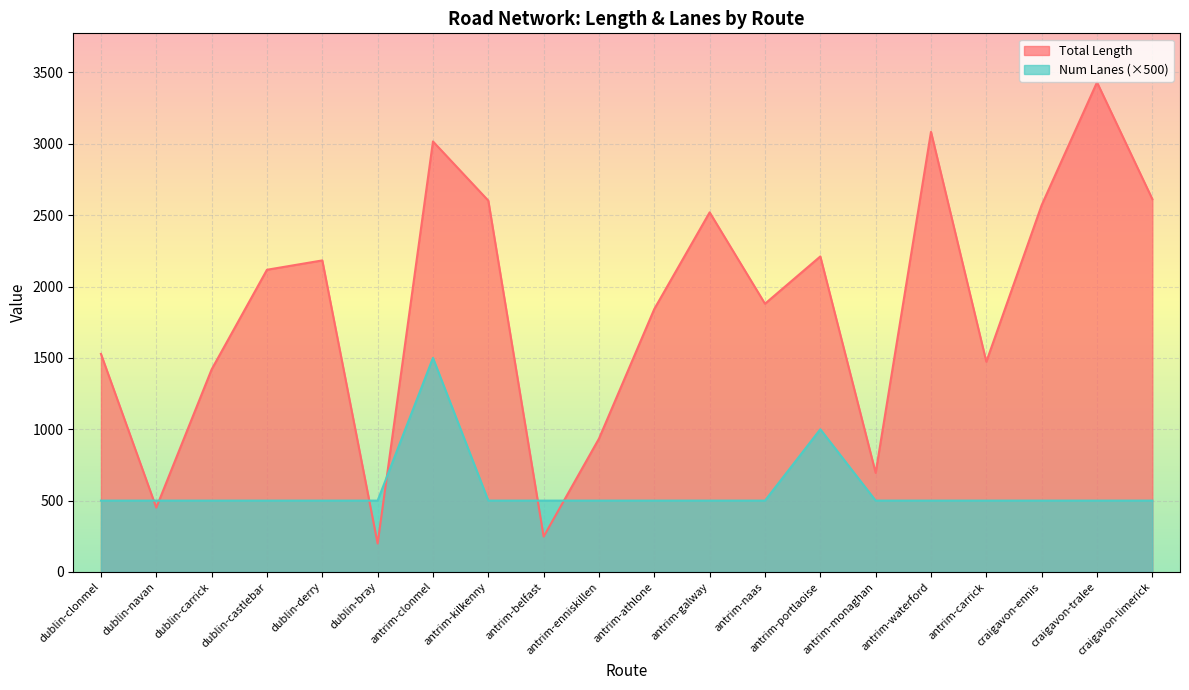

At how many categories does at least one series exceed 912?

16